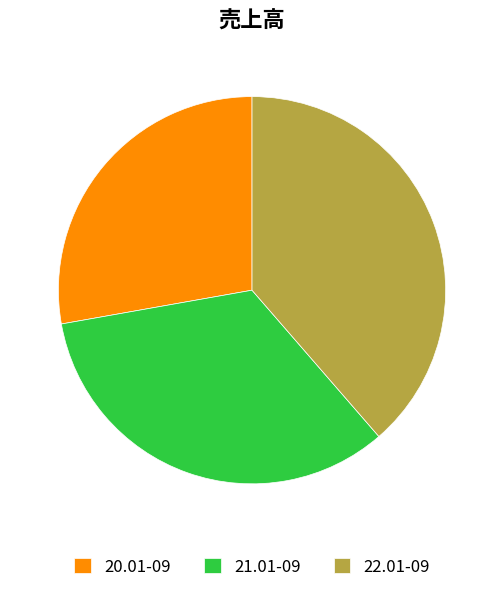

True or false: 20.01-09 accounts for 28% of the total.

True